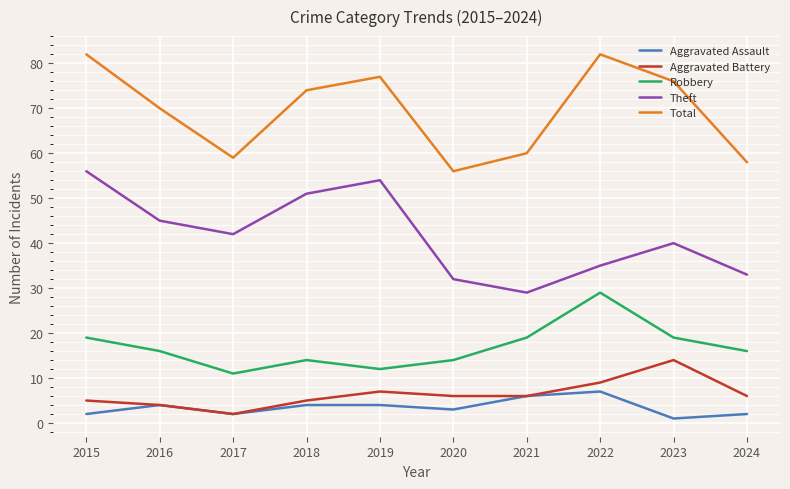

Which series has the largest total across all categories?

Total